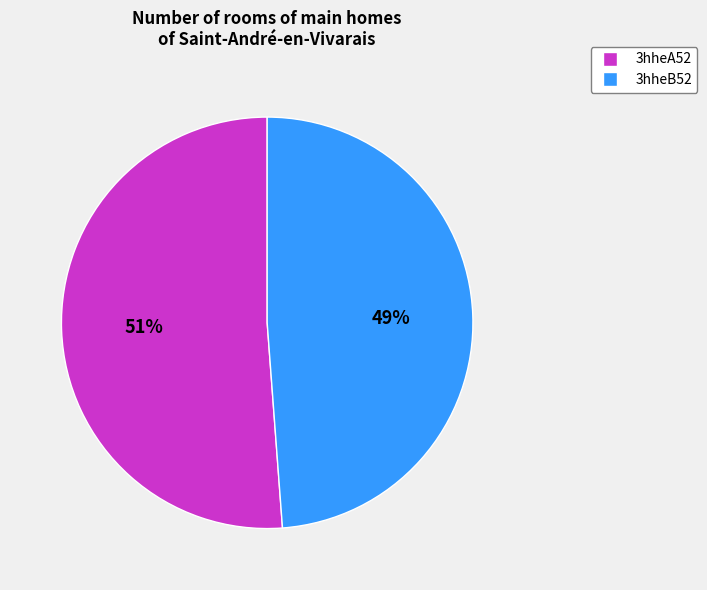

Is 3hheA52 the majority of the pie?

Yes